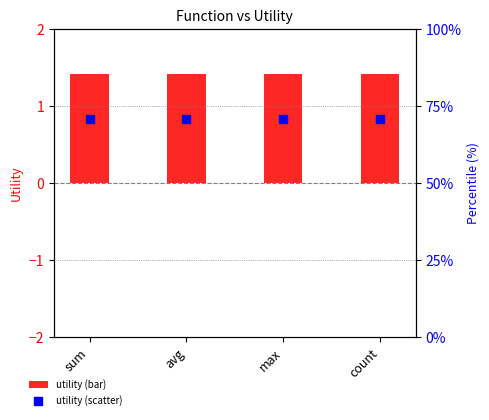

What are all the series names shown in the legend?

utility (bar), utility (scatter)